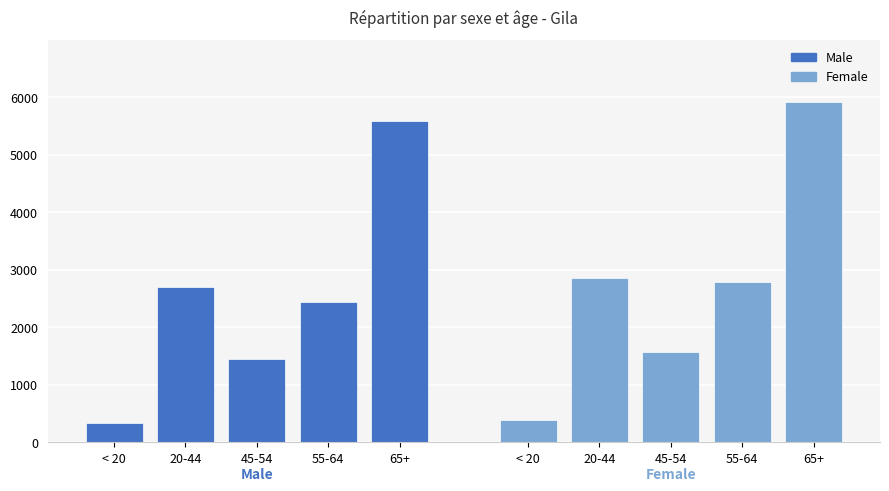

At which label does Female reach its minimum?

< 20